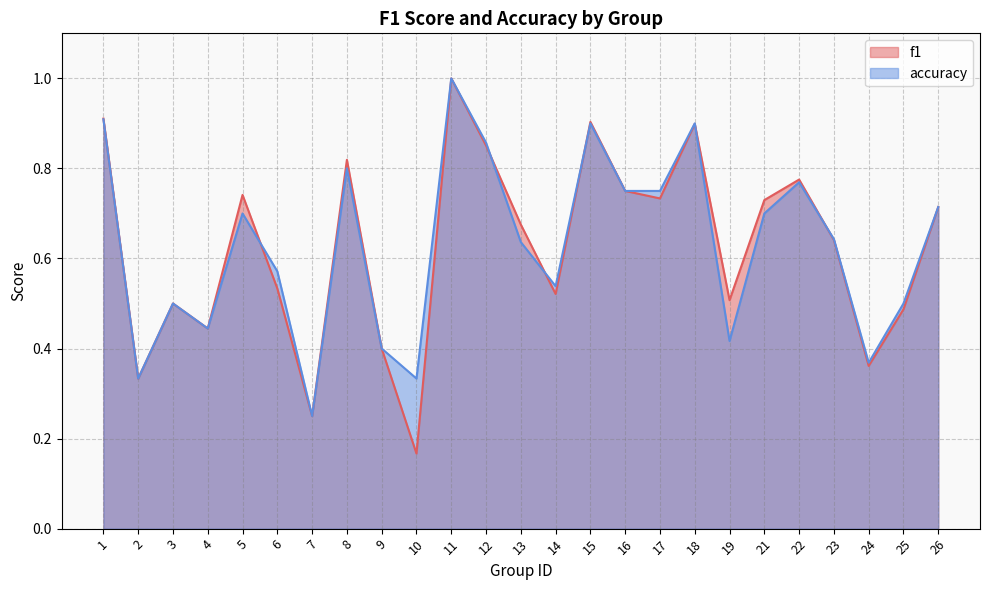

Is it true that accuracy equals 0.4 at 9?

True